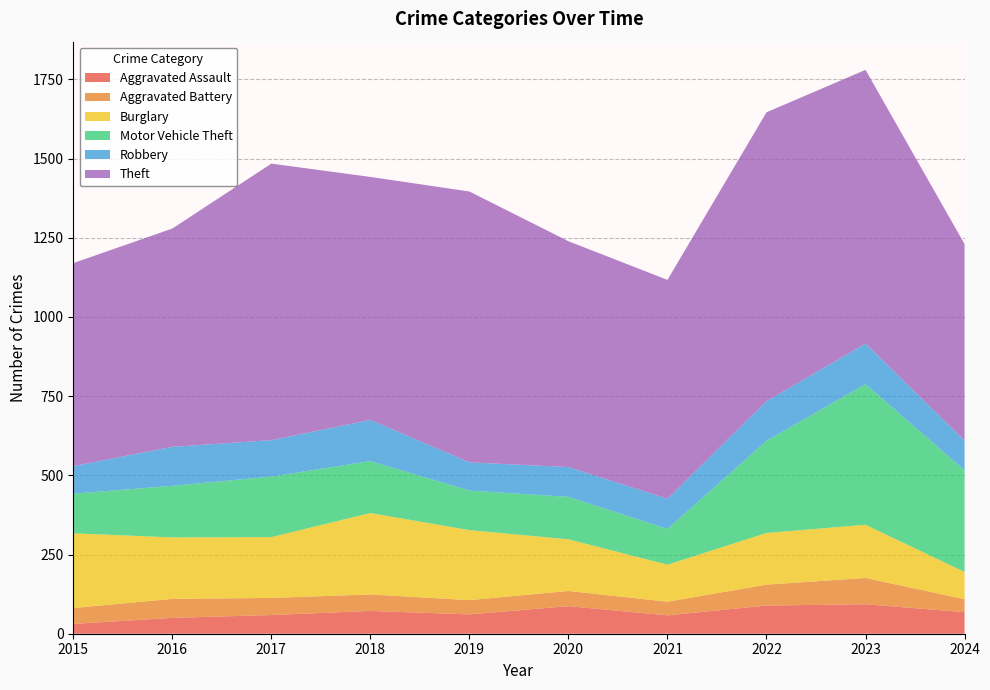

Reading left to right, extract all data points from this chart.

Aggravated Assault: 31	50	59	72	61	87	58	89	93	68
Aggravated Battery: 50	60	54	52	45	48	43	66	83	41
Burglary: 236	194	192	257	221	163	117	163	168	86
Motor Vehicle Theft: 125	163	191	164	125	134	113	291	444	321
Robbery: 87	123	115	130	89	94	95	125	128	94
Theft: 641	689	873	767	855	713	691	912	864	620